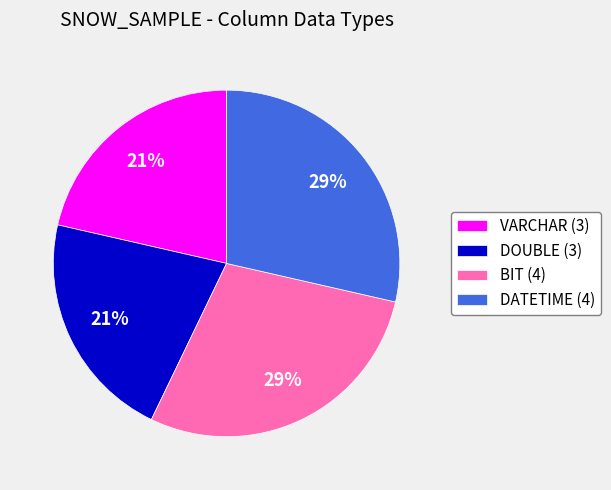

To the nearest percent, what is the average slice percentage?

25%